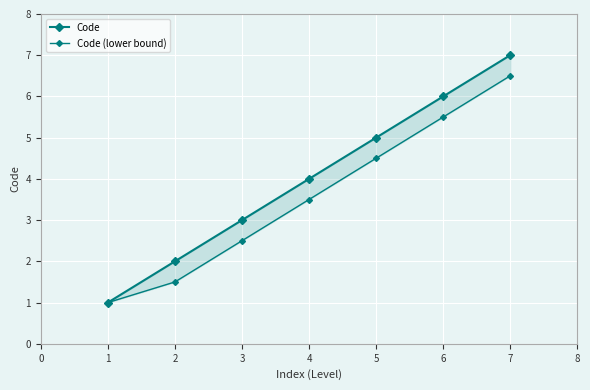

What is the sum of all Code values?

28.0